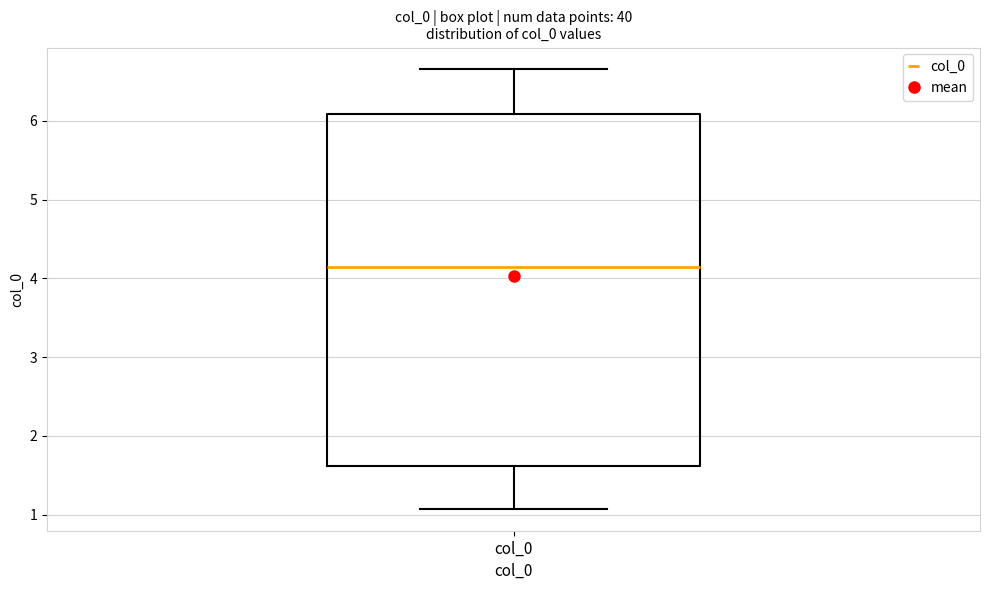

Transcribe this box plot: give where the median line is, the range the box spans, and where the two whiskers end, as read against the y-axis. The values are not printed on the chart, so give them approximately, as read against the axis.

median 4.1, box 1.6 to 6.1, whiskers 1.1 to 6.7